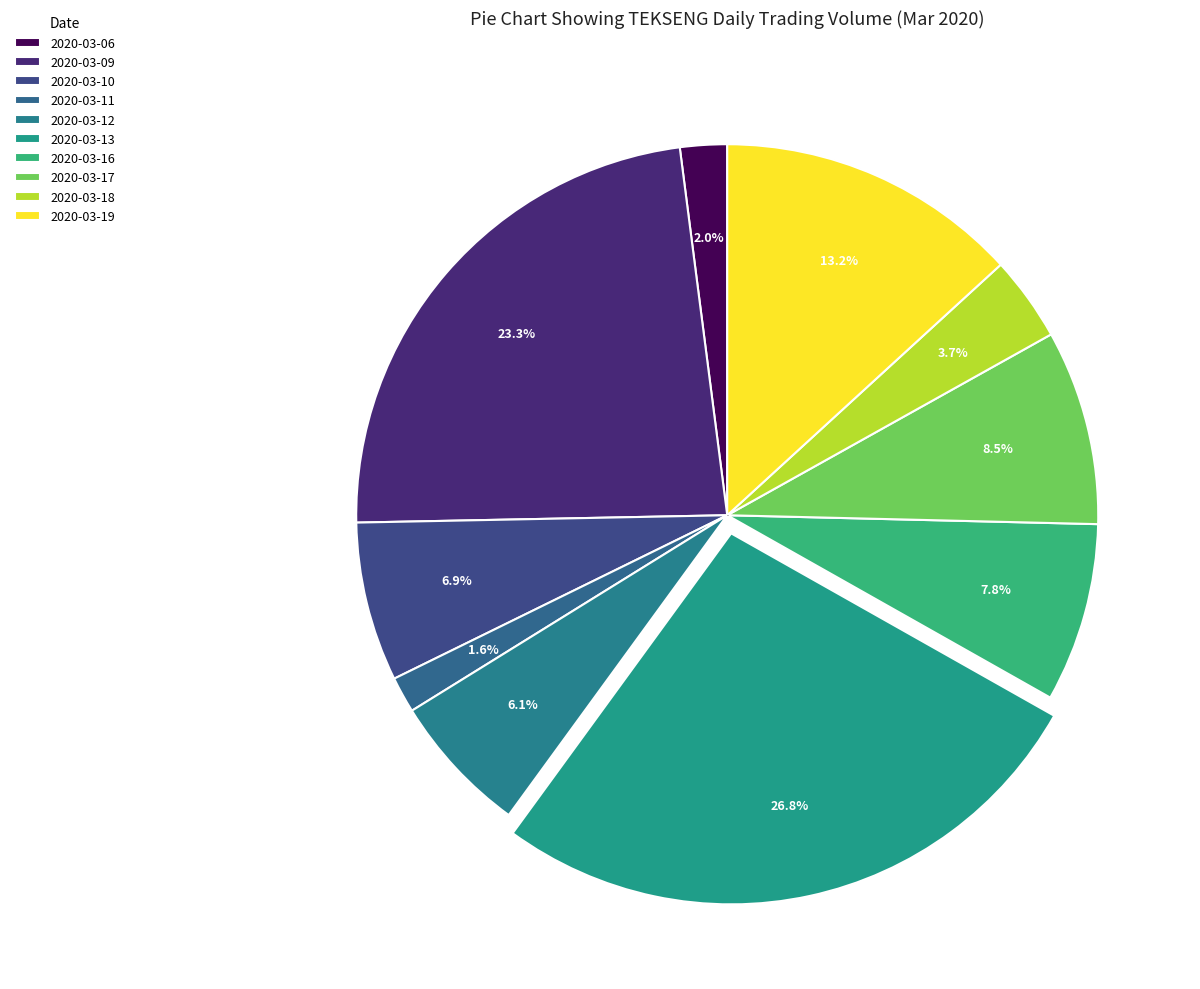

What is the change in value from 2020-03-12 to 2020-03-13?

+2240500